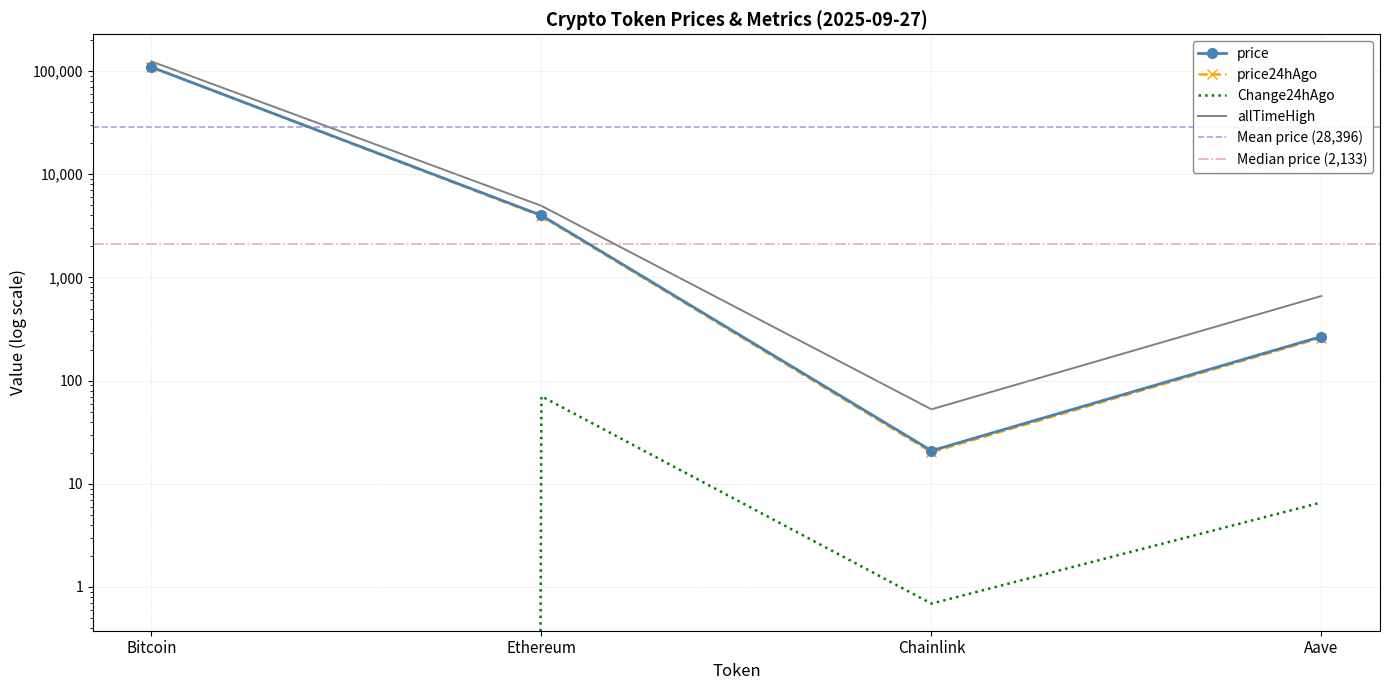

Which category has the highest value in the price series?

Bitcoin